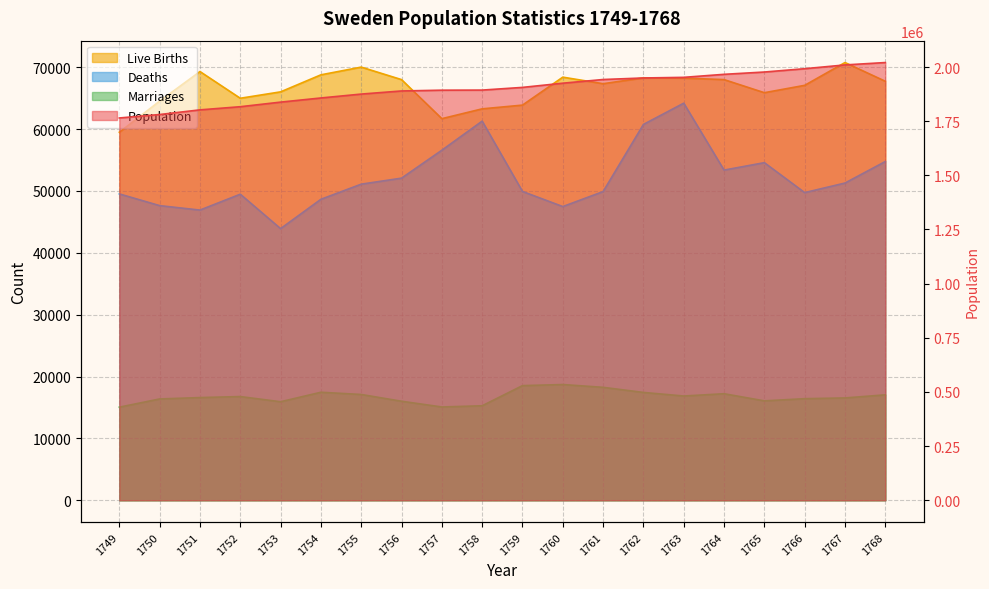

What is the sum of the Marriages values at 1759 and 1751?

35128